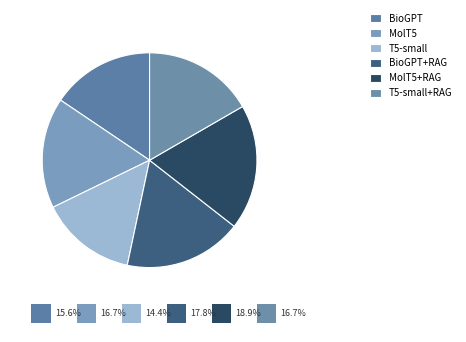

To the nearest percent, what is the difference between the T5-small+RAG and MolT5+RAG slice percentages?

2%